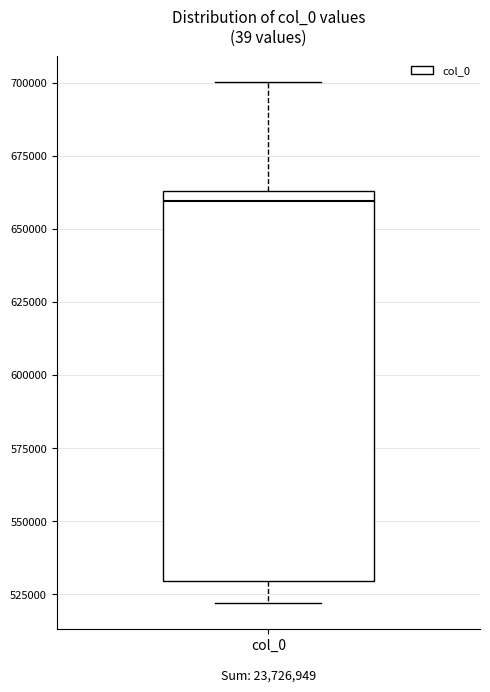

Transcribe this box plot: give where the median line is, the range the box spans, and where the two whiskers end, as read against the y-axis. The values are not printed on the chart, so give them approximately, as read against the axis.

median 660000, box 530000 to 665000, whiskers 520000 to 700000